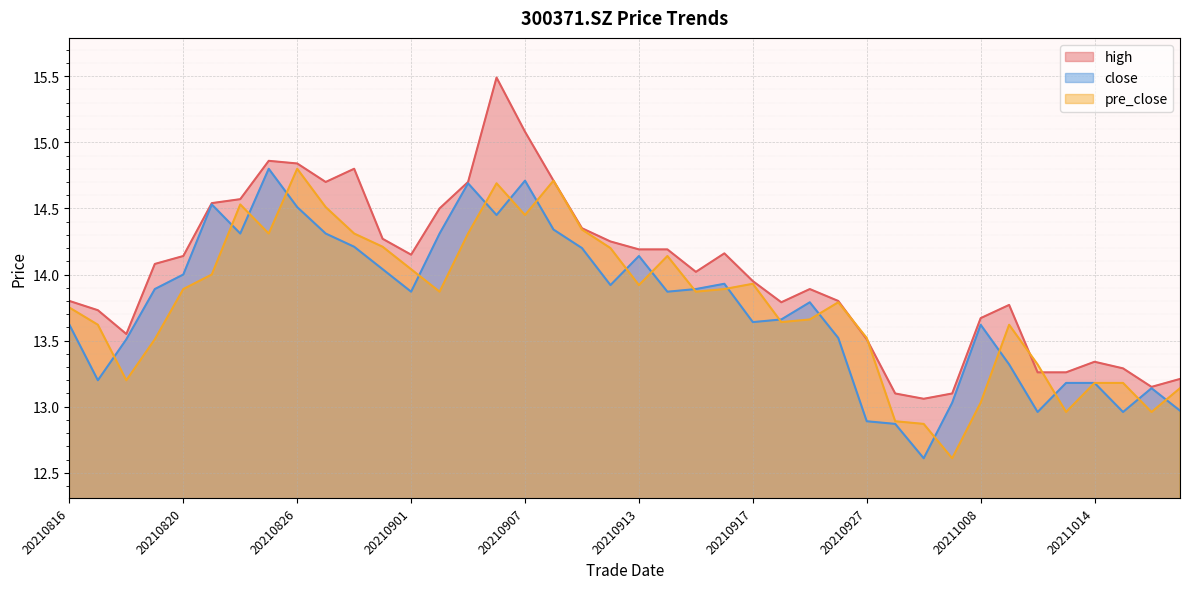

How many data points does each series have?

40